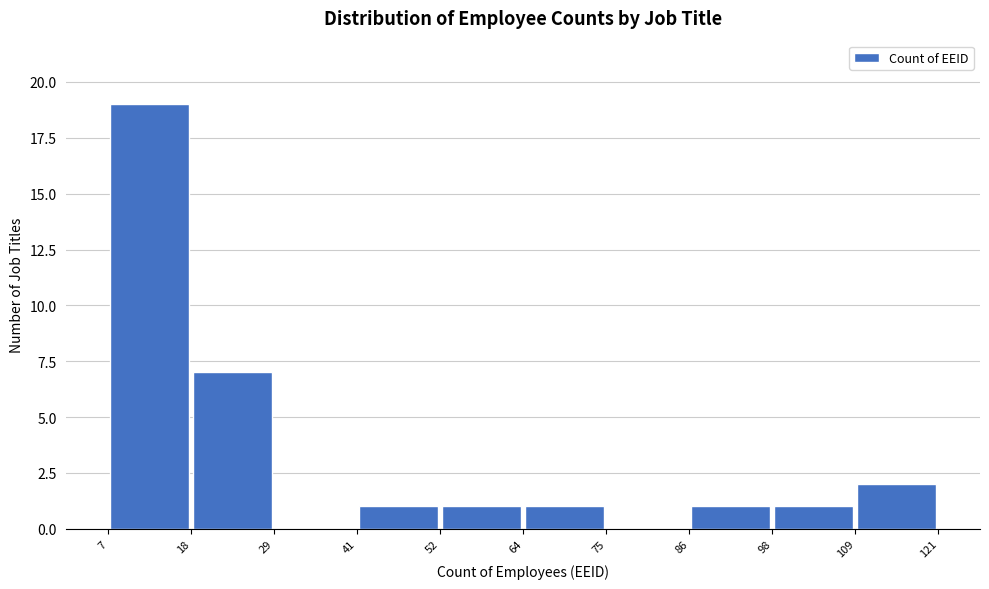

What is the height of the bar covering 7 to 18 on the x-axis? The values are not printed on the chart, so give them approximately, as read against the axis.

19